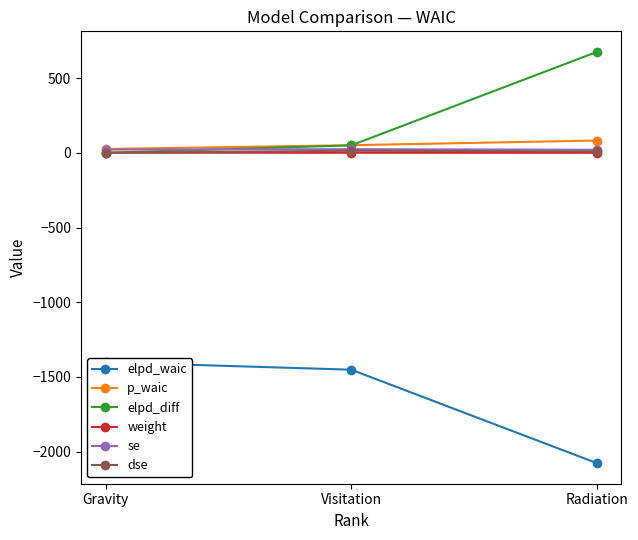

At Visitation, list the series in order from smallest to largest.

elpd_waic, weight, dse, se, elpd_diff, p_waic